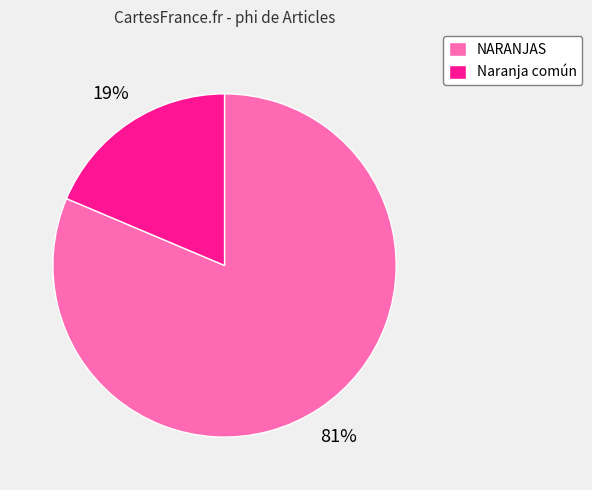

Is it true that NARANJAS is 76% of the pie?

False